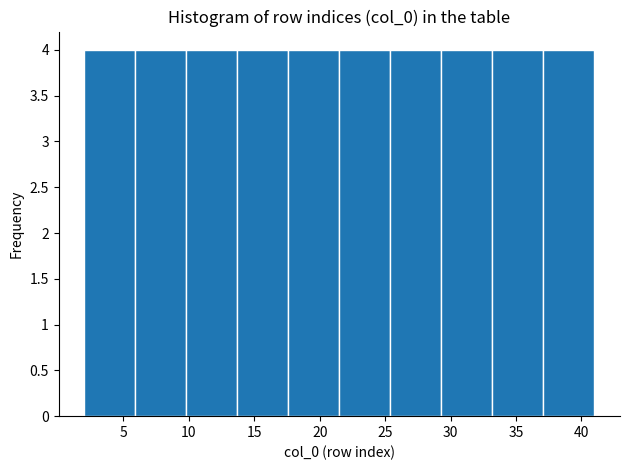

Reading left to right, transcribe this chart: for each bar, give the range it covers on the x-axis and its height. Neither the bar edges nor the heights are printed on the chart, so give them approximately, as read against the axes.

2.0 to 5.9: 4
5.9 to 9.8: 4
9.8 to 13.7: 4
13.7 to 17.6: 4
17.6 to 21.5: 4
21.5 to 25.4: 4
25.4 to 29.3: 4
29.3 to 33.2: 4
33.2 to 37.1: 4
37.1 to 41.0: 4